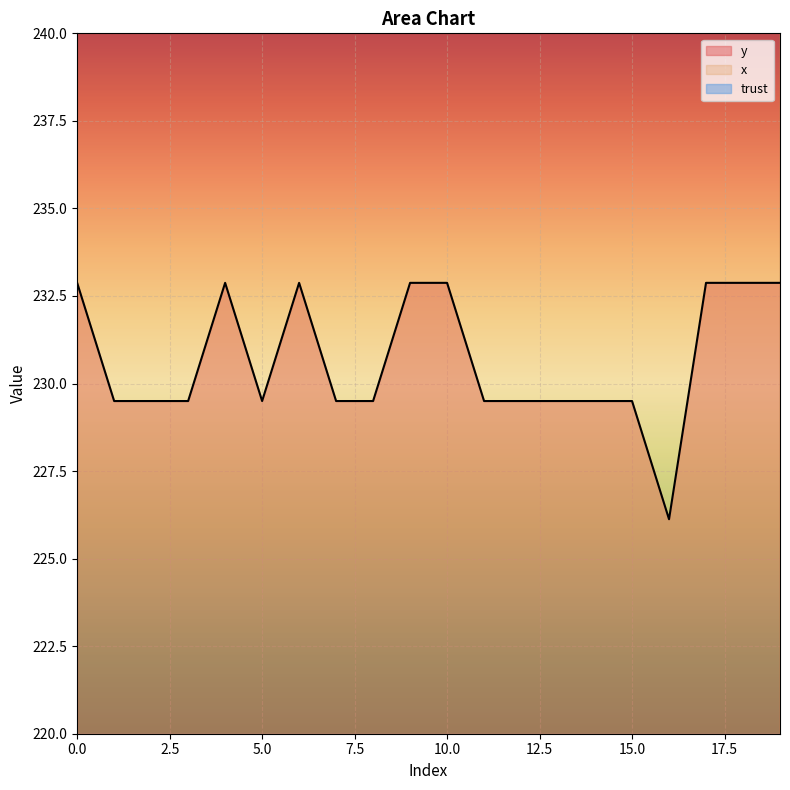

How many values in the x series are below 916?

3